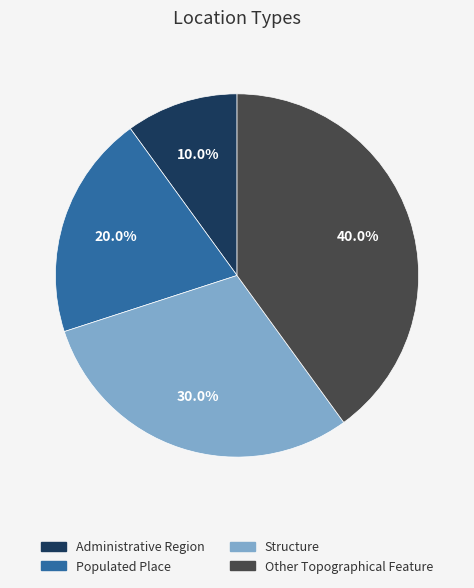

Is it true that Other Topographical Feature is 27% of the pie?

False